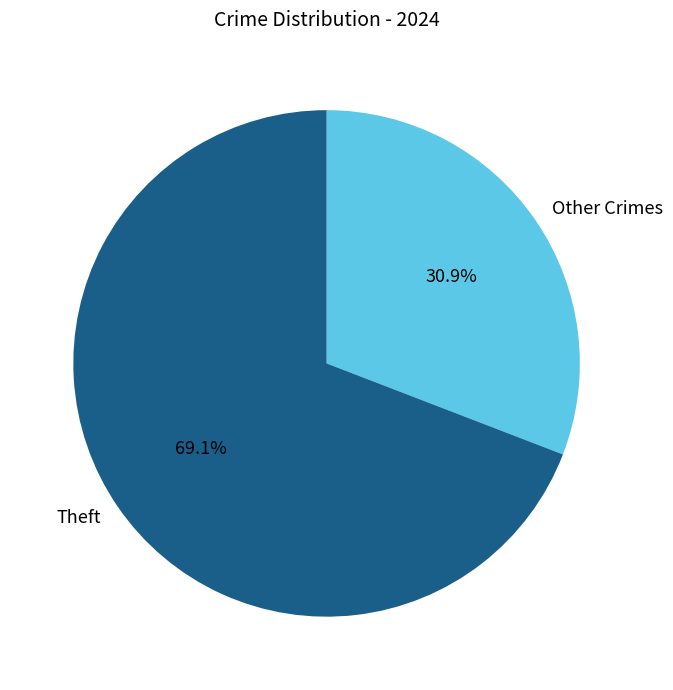

How many segments does this pie chart have?

2